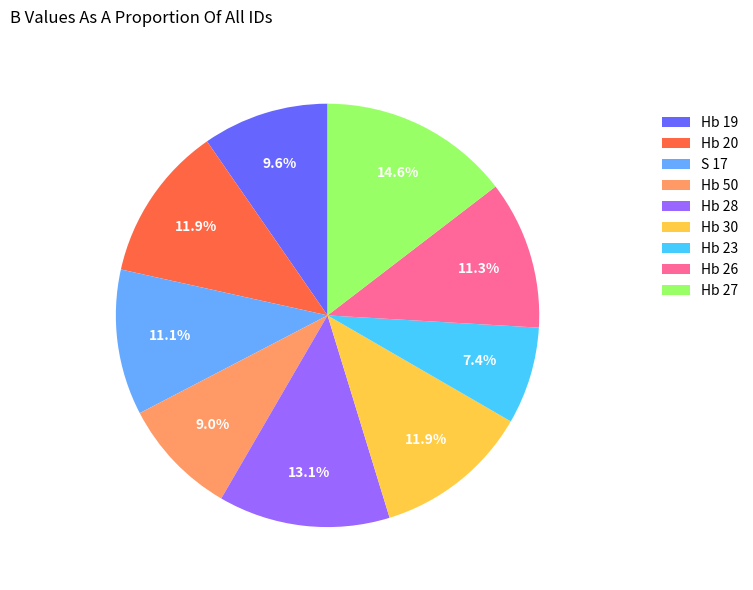

Does any single category account for the majority?

No